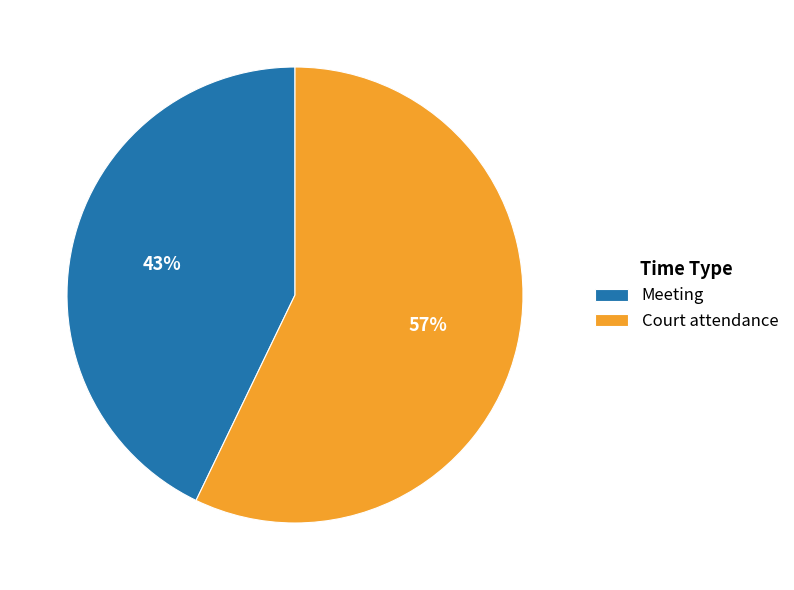

To the nearest percent, what is the combined percentage of Meeting and Court attendance?

100%